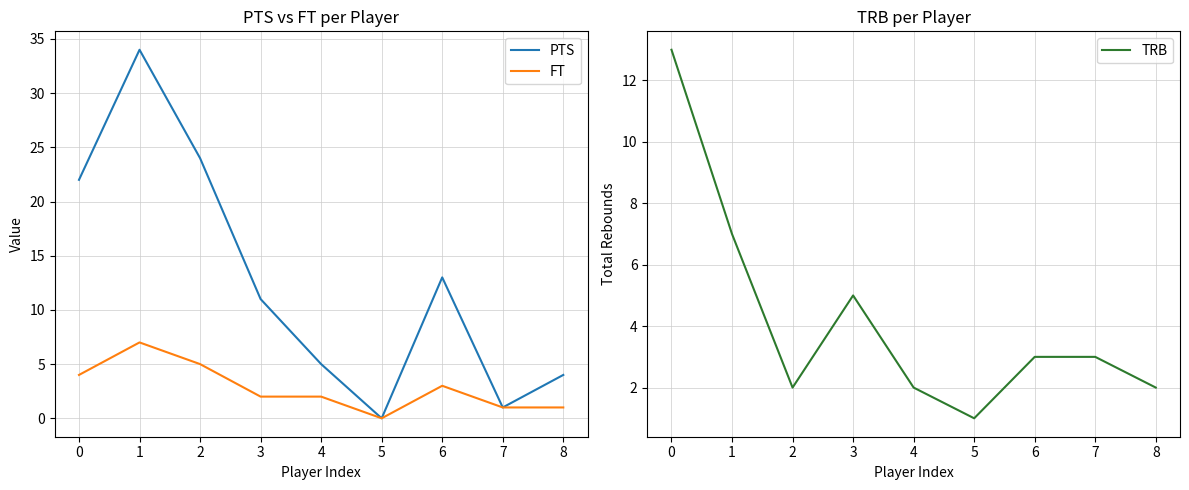

Count the number of categories in the chart.

9